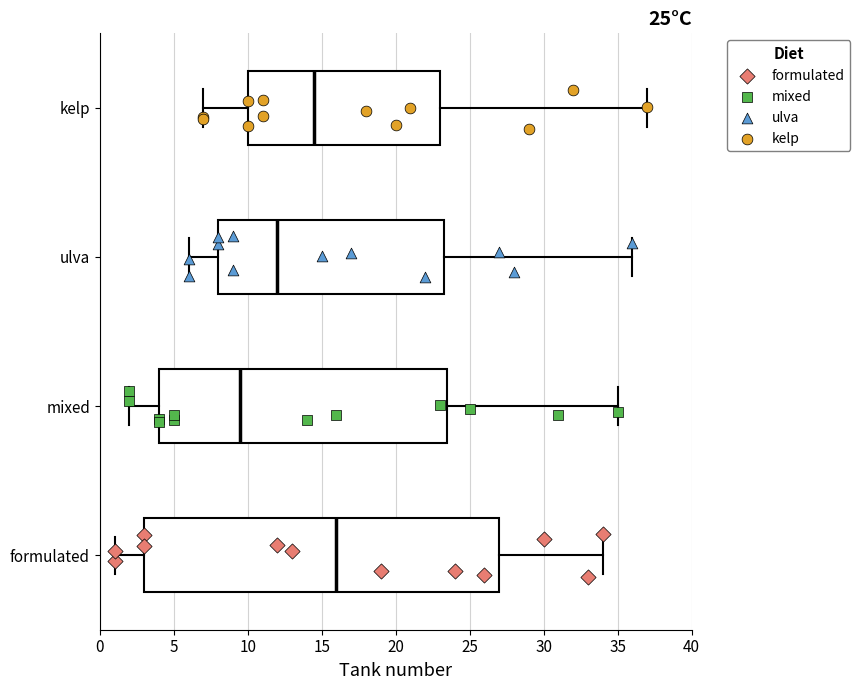

Which box has the furthest to the right median line?

formulated